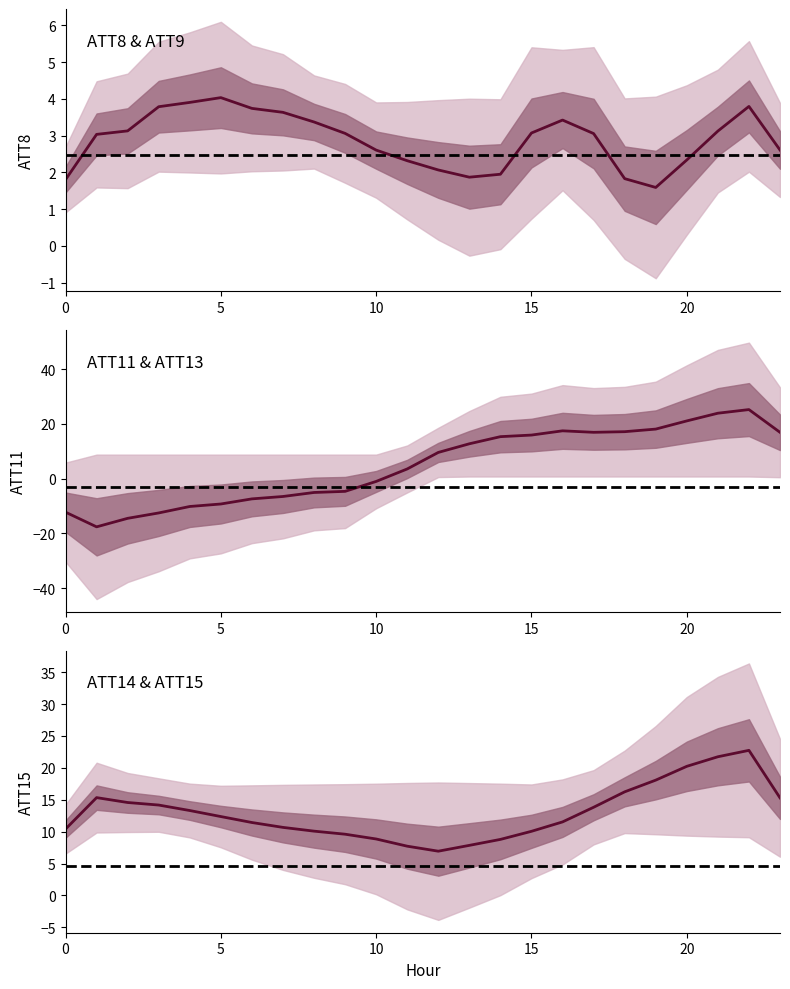

Is it true that reference equals 4.7 at 23?

True